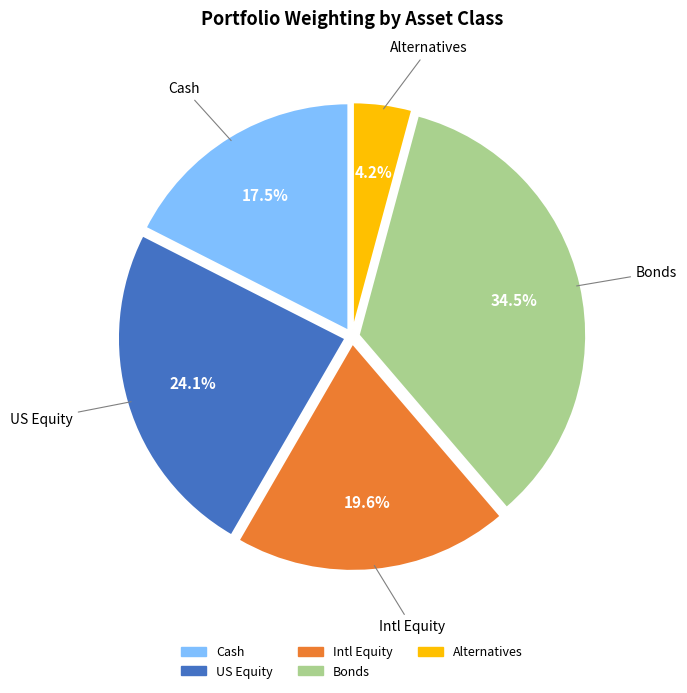

Which slice is the smallest?

Alternatives